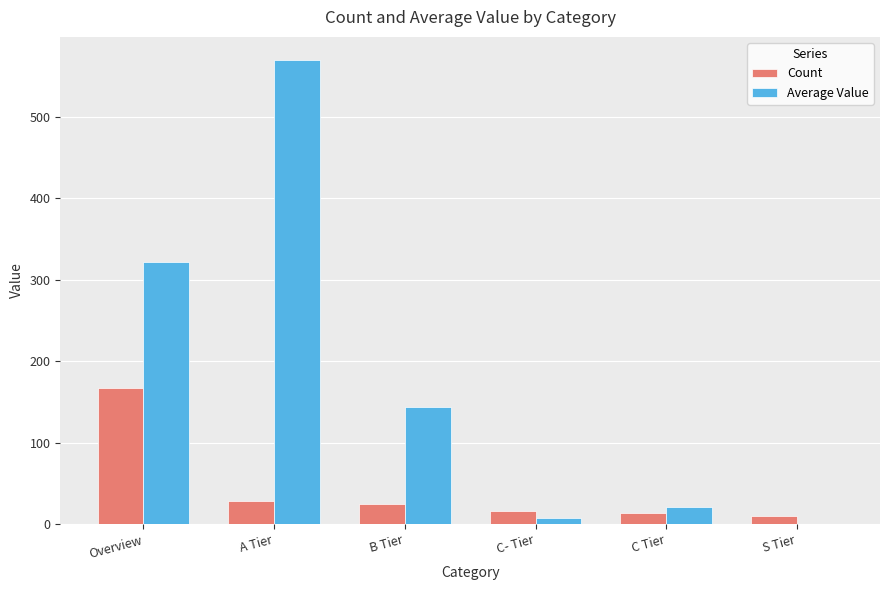

Between Overview and B Tier, which series saw the biggest shift?

Average Value